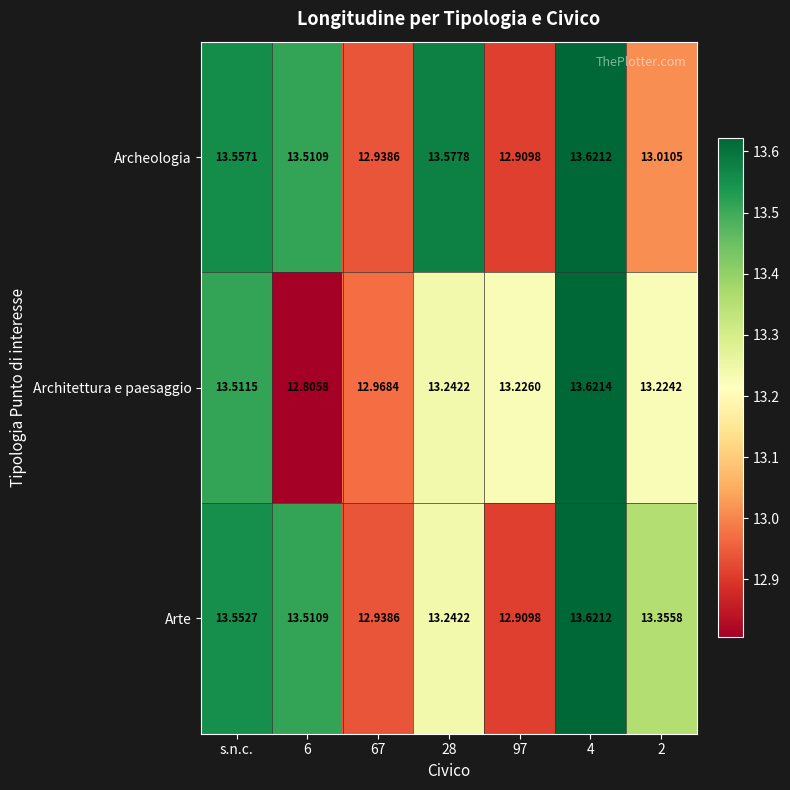

Where does the Archeologia series first go above 13?

s.n.c.